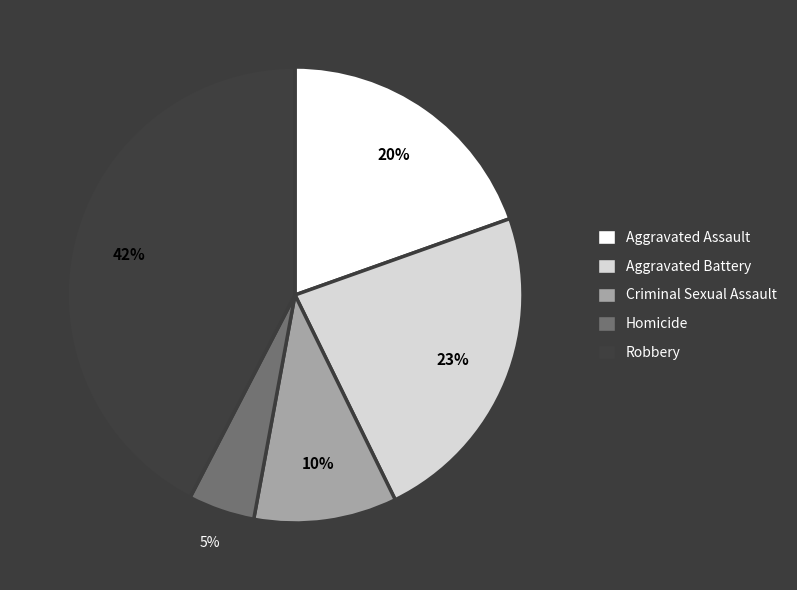

Between Homicide and Criminal Sexual Assault, which is larger?

Criminal Sexual Assault